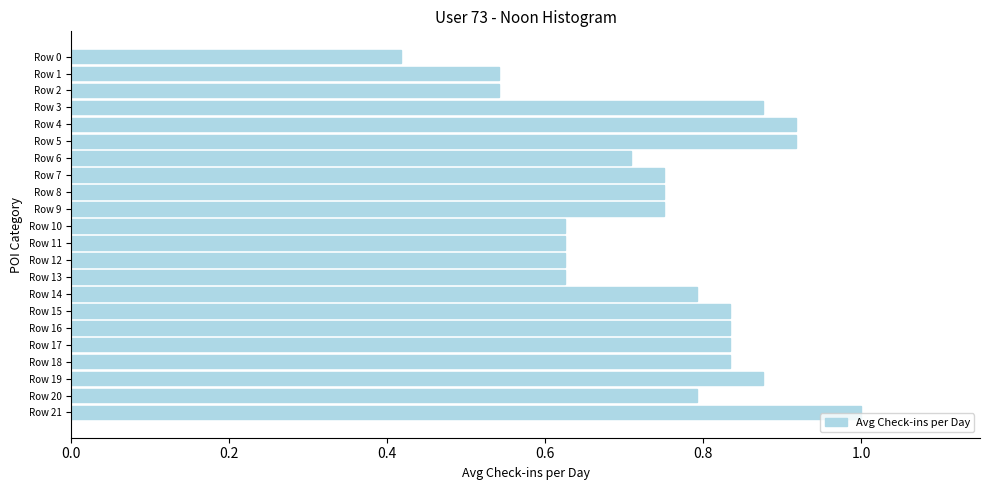

Where is the data nearest to the value 0?

Row 0